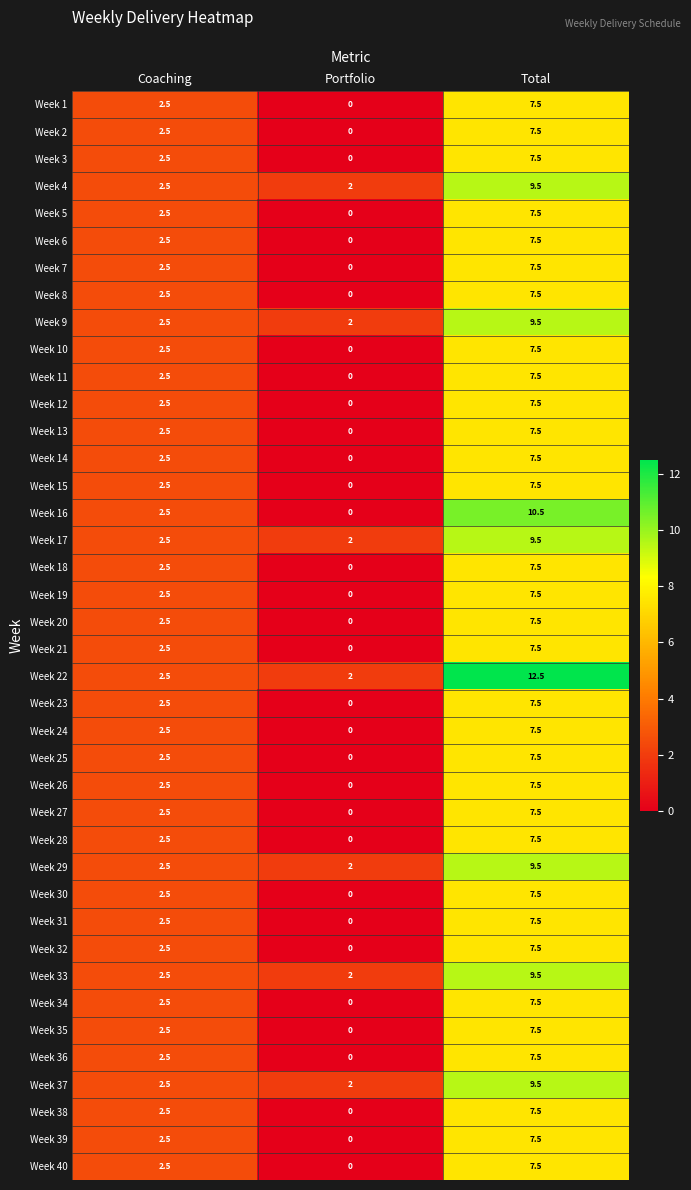

What is the approximate value of Week 13 at Coaching?

2.5